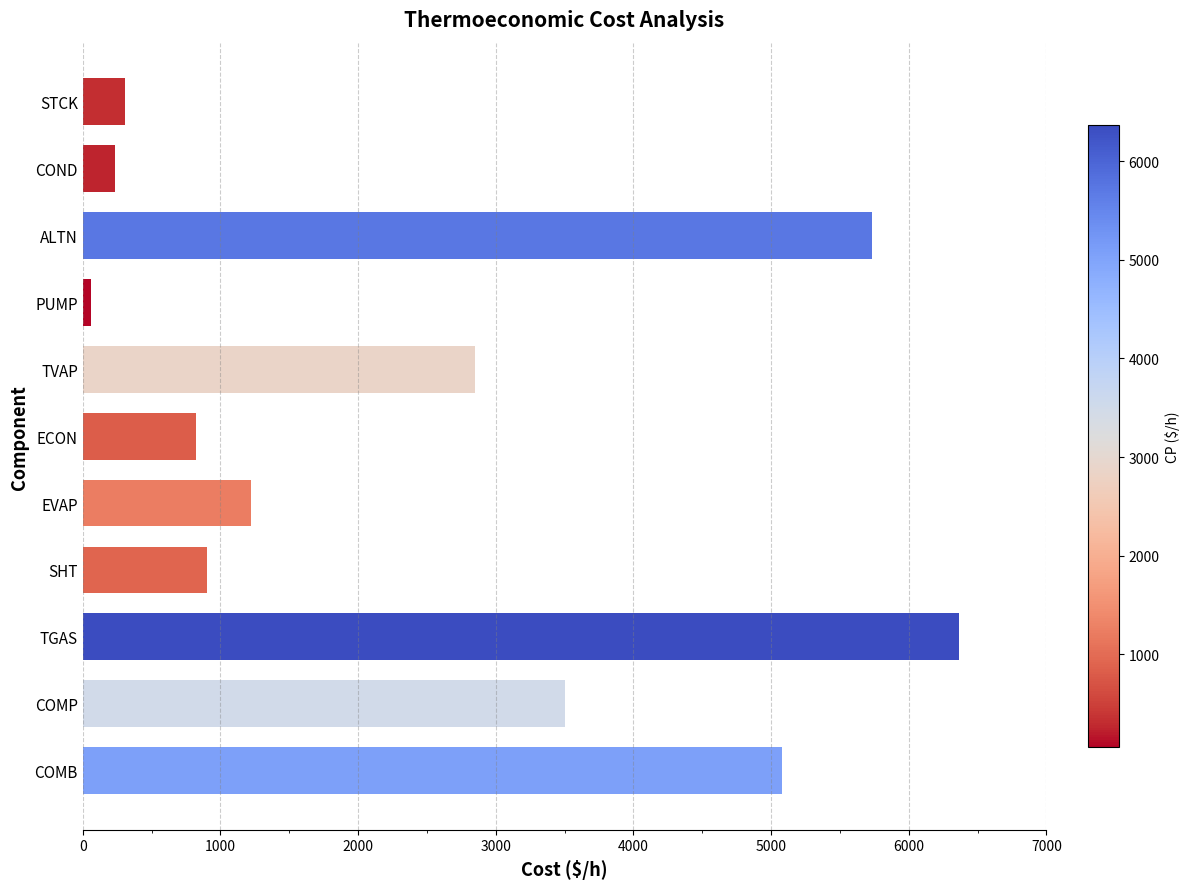

What is the maximum value shown in the chart?

6363.6